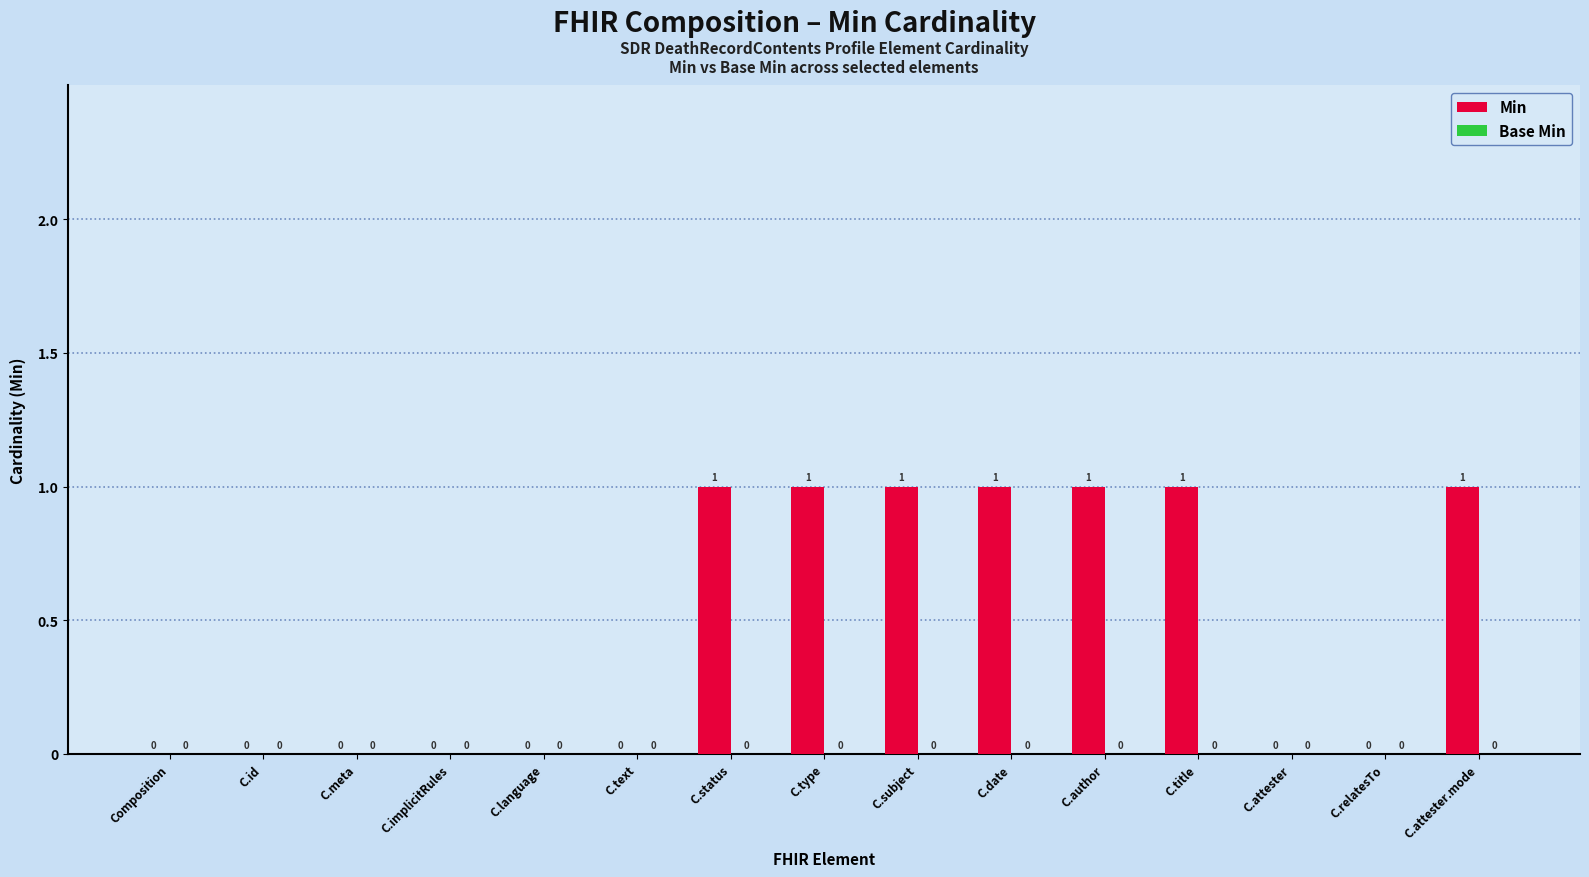

What is the sum of all values?

7